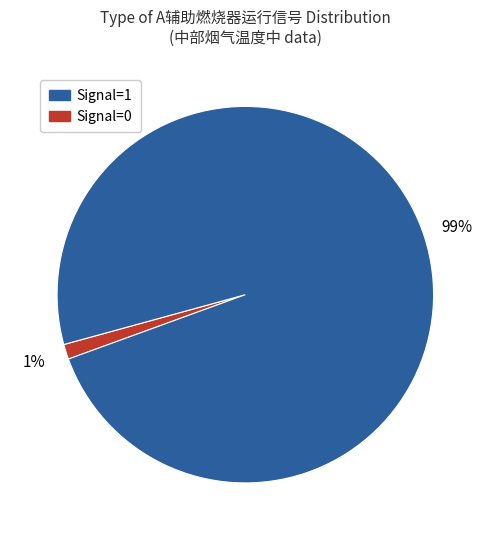

Is there any slice that represents more than half of the pie?

Yes